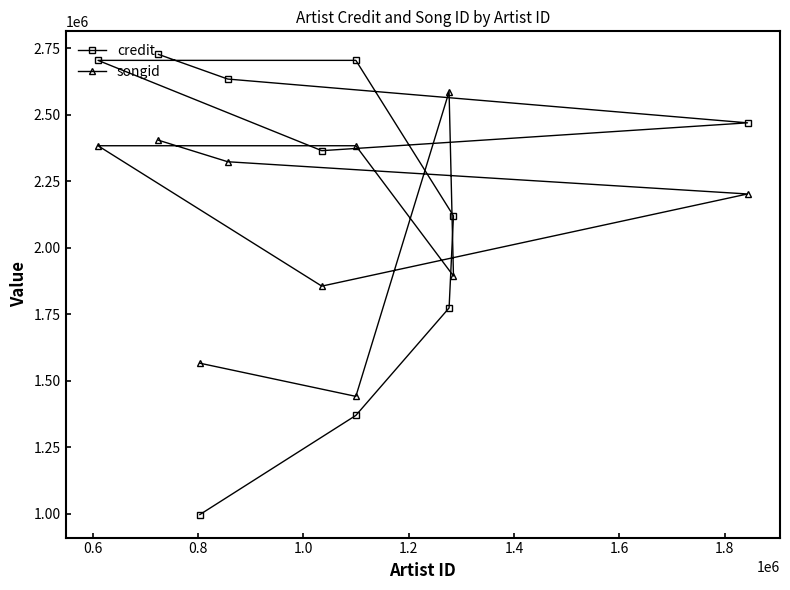

Is it true that songid equals 1090307 at 1.0?

False